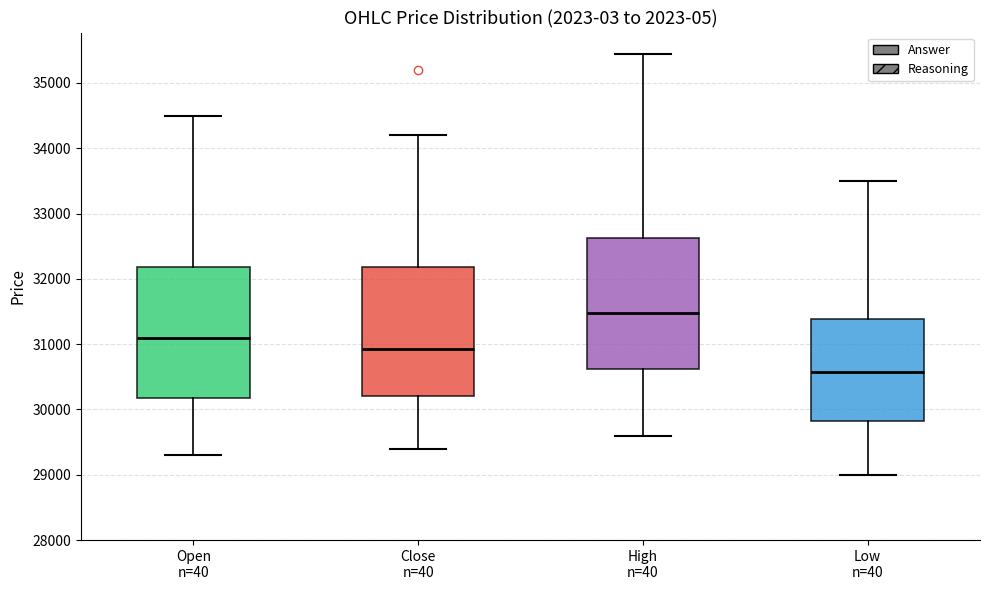

Which box has the lowest median line?

Low n=40